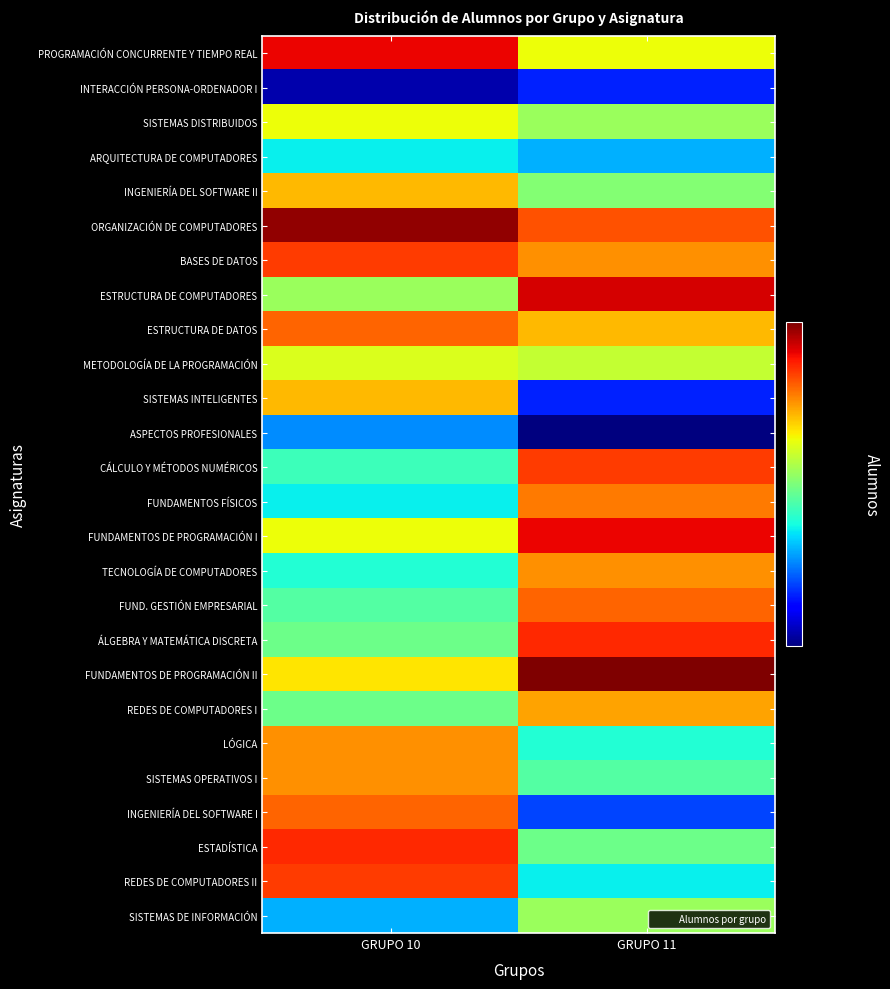

Which category has the lowest value across all series?

GRUPO 11